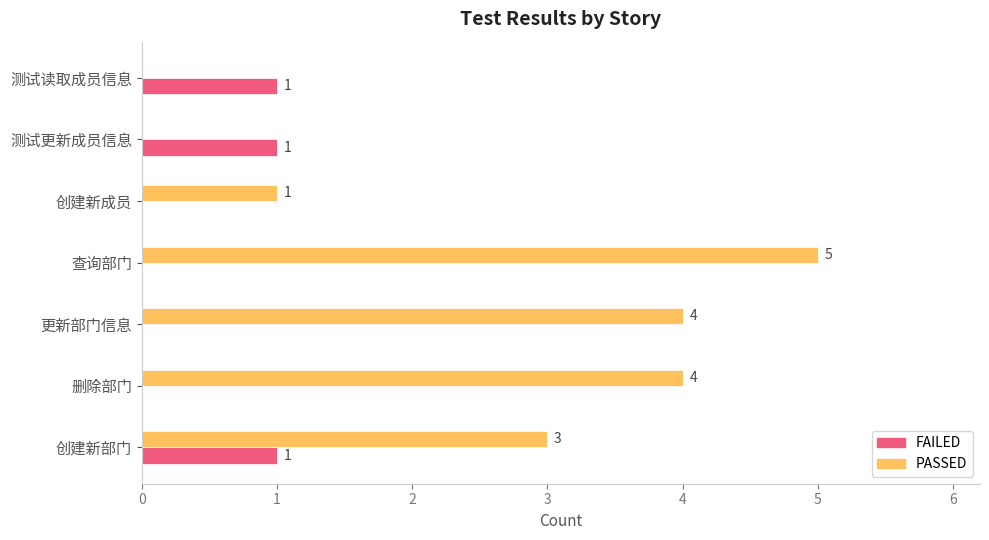

True or false: PASSED has a value of 1 at 创建新部门.

False